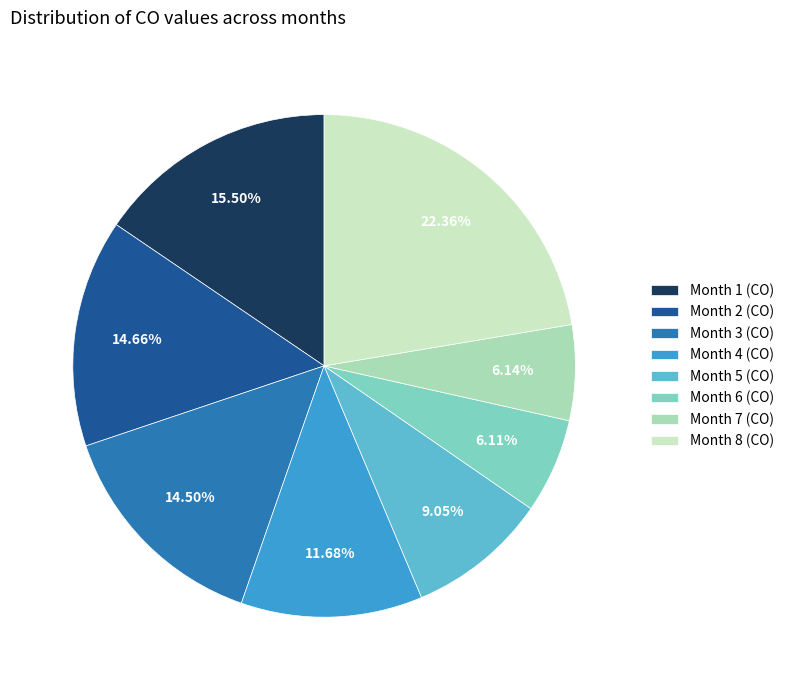

How many slices are in this pie chart?

8